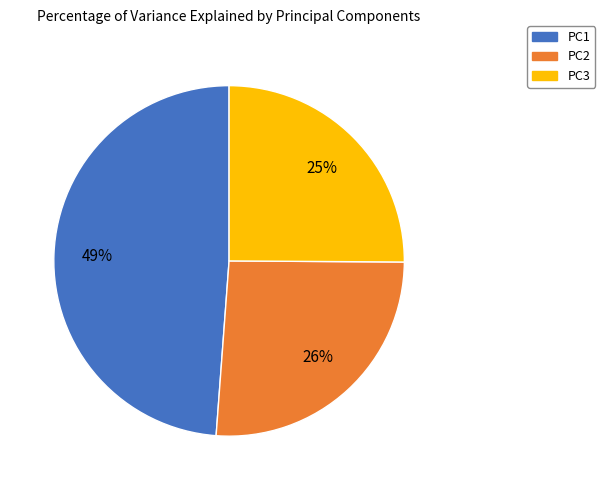

Is there any slice that represents more than half of the pie?

No